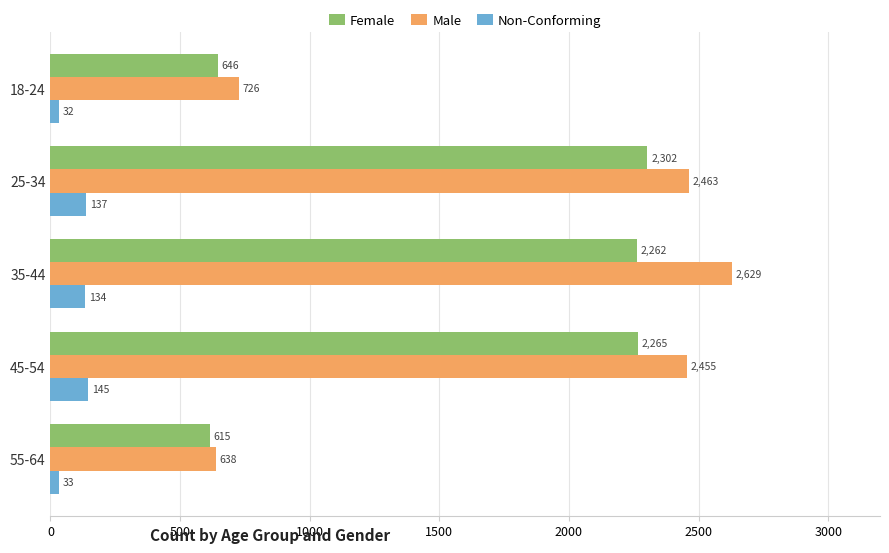

Which category has the lowest value across all series?

18-24